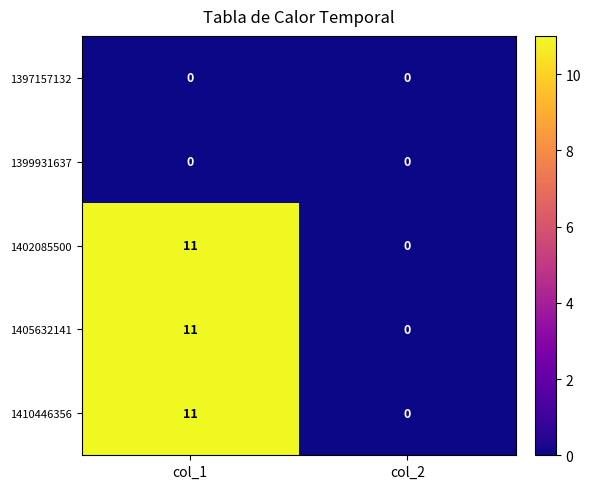

Is it true that 1405632141 equals -7 at col_2?

False